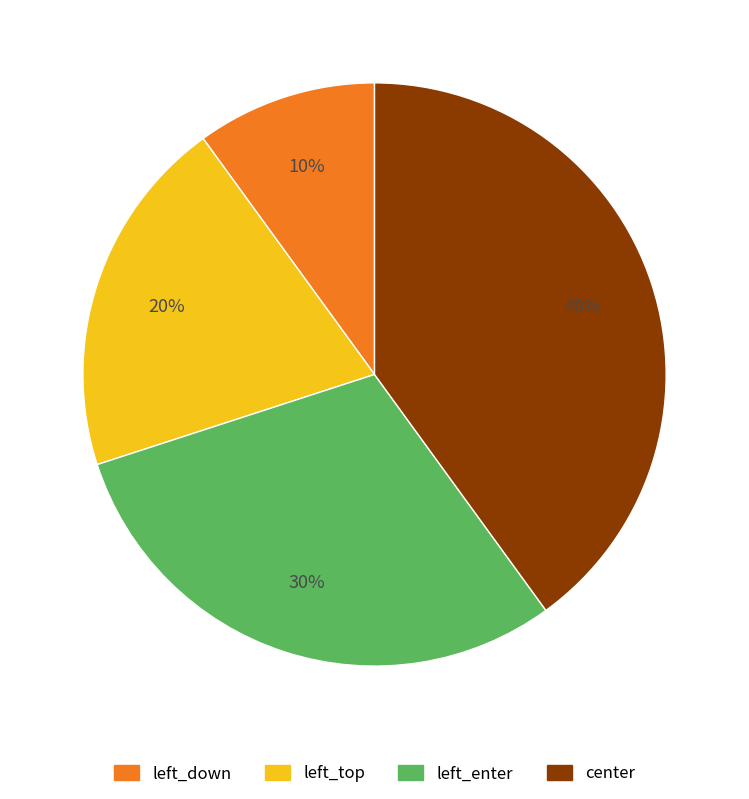

Does left_down represent more than half of the total?

No